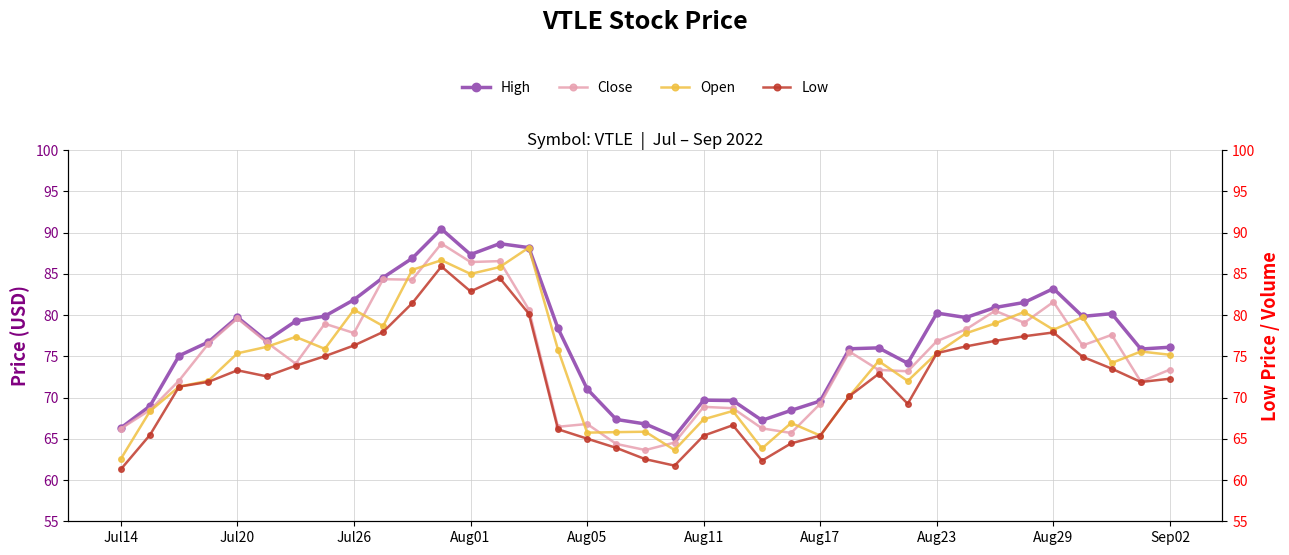

At how many categories does at least one series exceed 77?

18